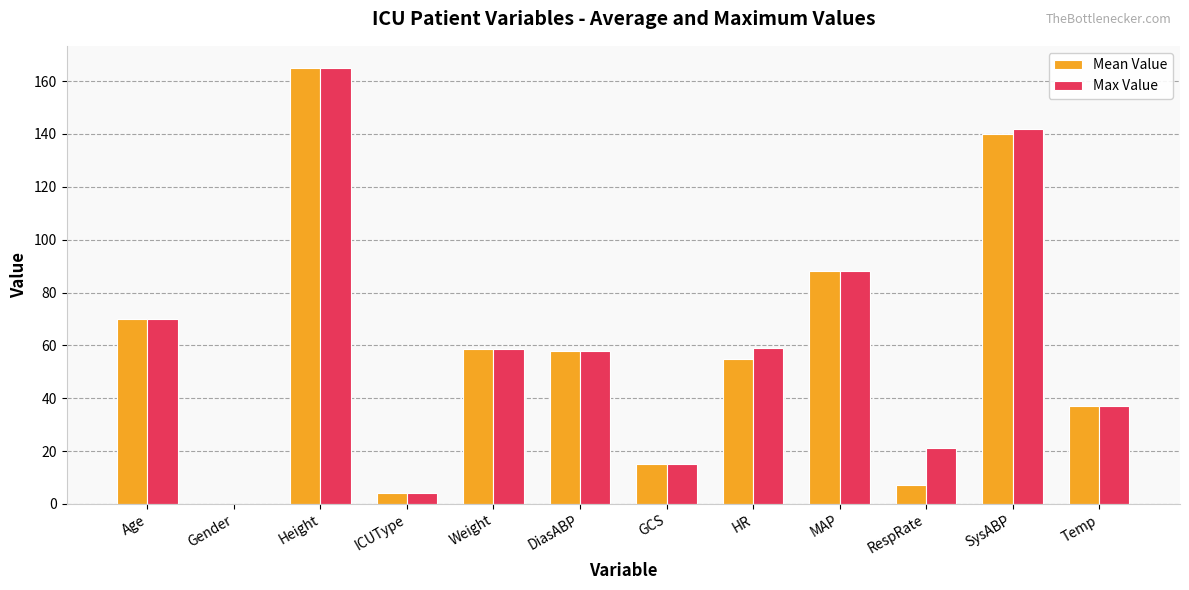

Which category has the highest value in the Max Value series?

Height